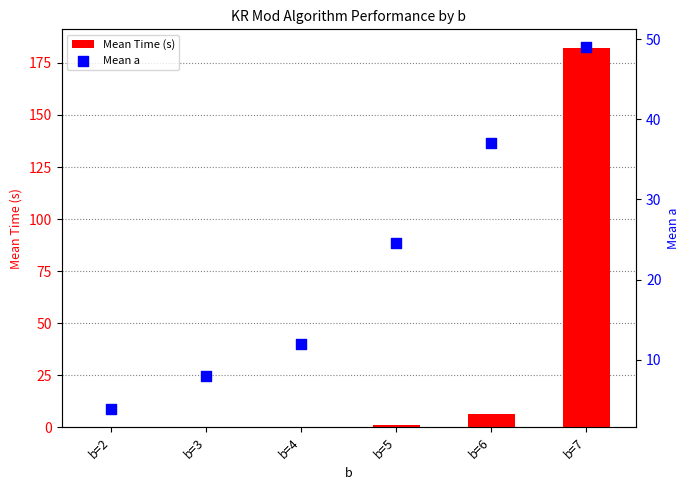

Which series has the largest Y range (max minus min)?

Mean Time (s)